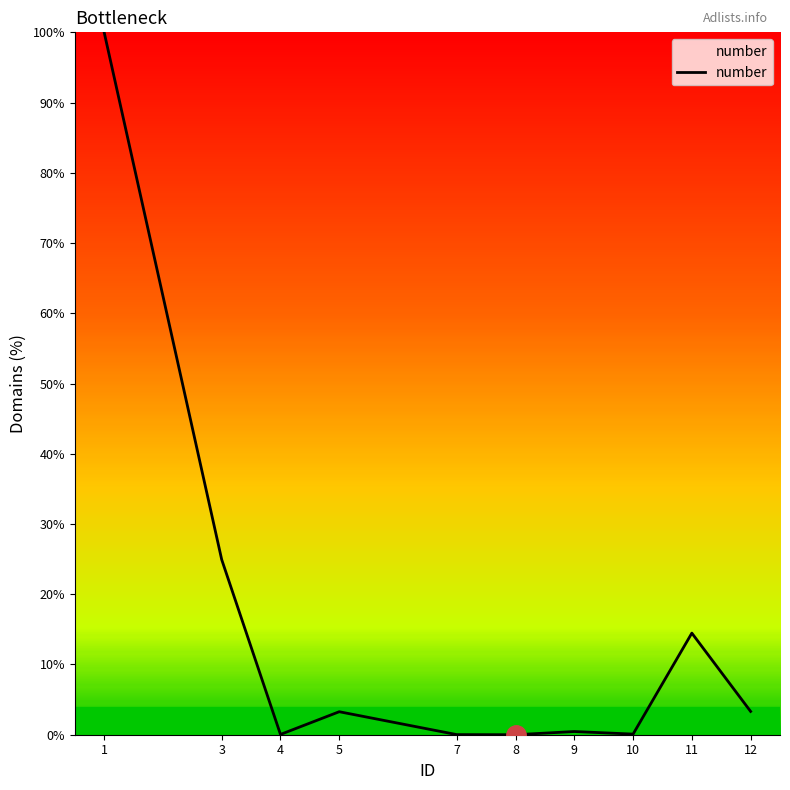

At which label is the value closest to 50?

3